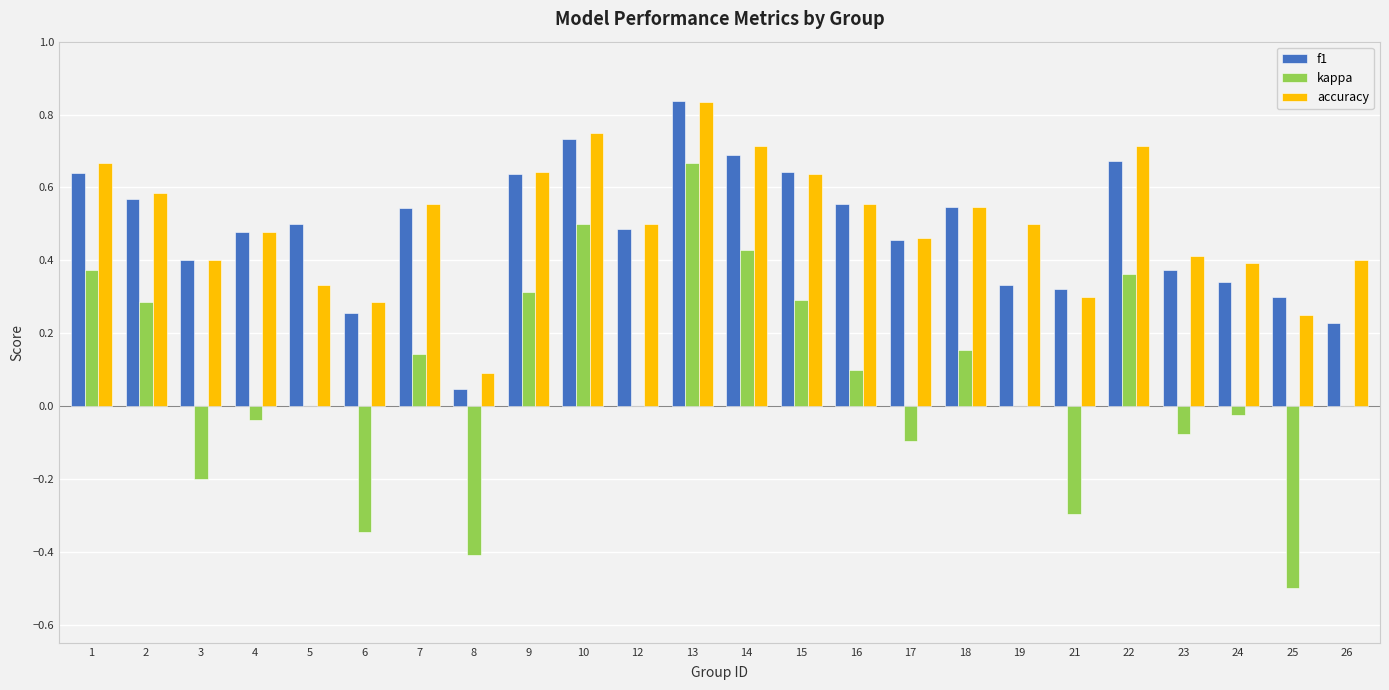

Is the value of accuracy at 4 greater than the value of f1 at 10?

No